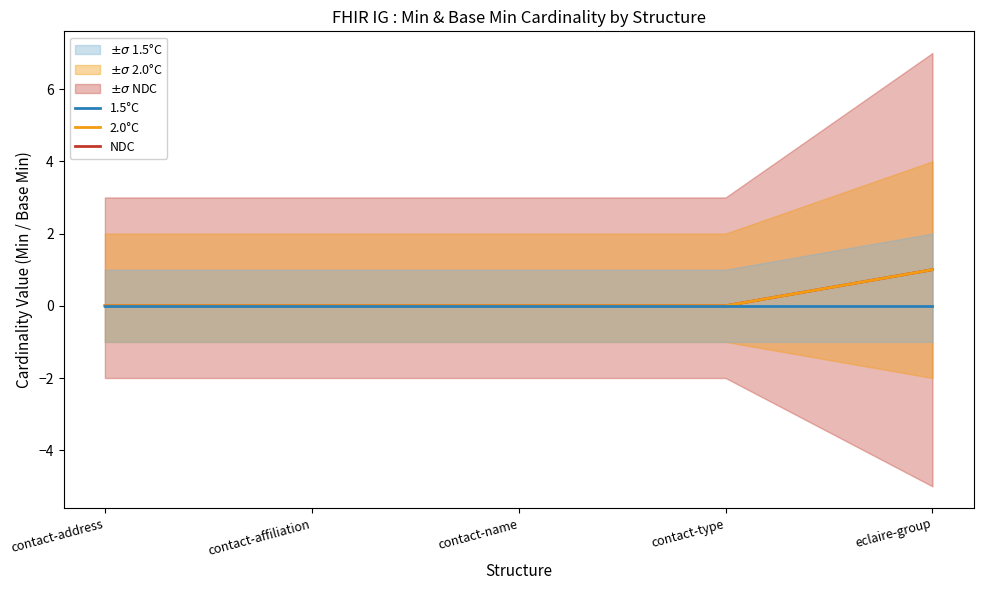

True or false: NDC has a value of 0 at contact-affiliation.

True